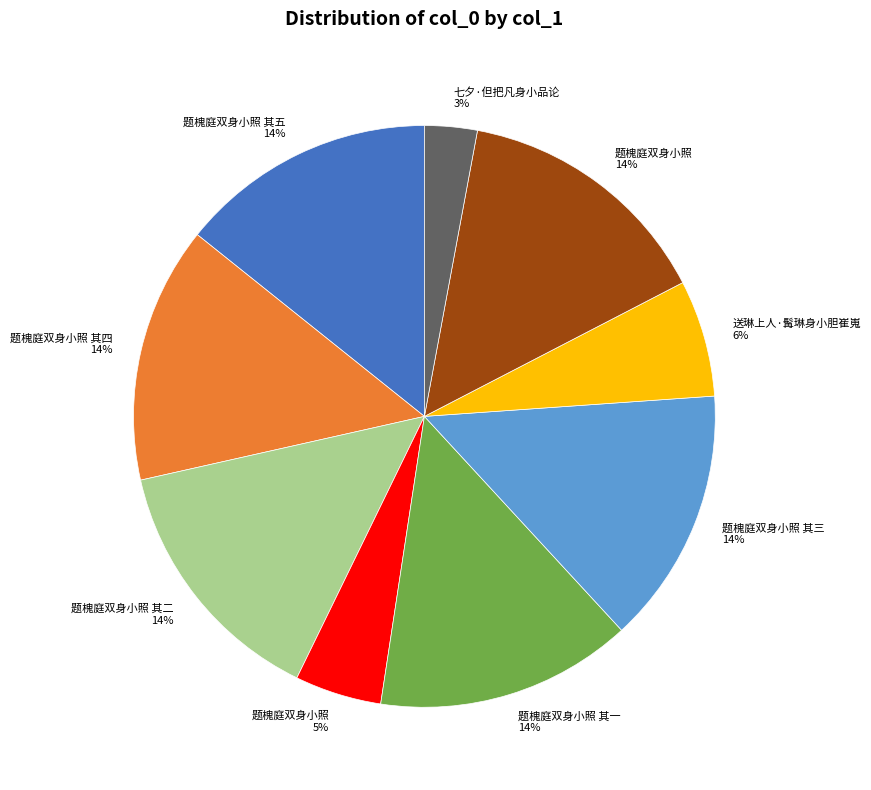

To the nearest percent, what is the average slice percentage?

11%